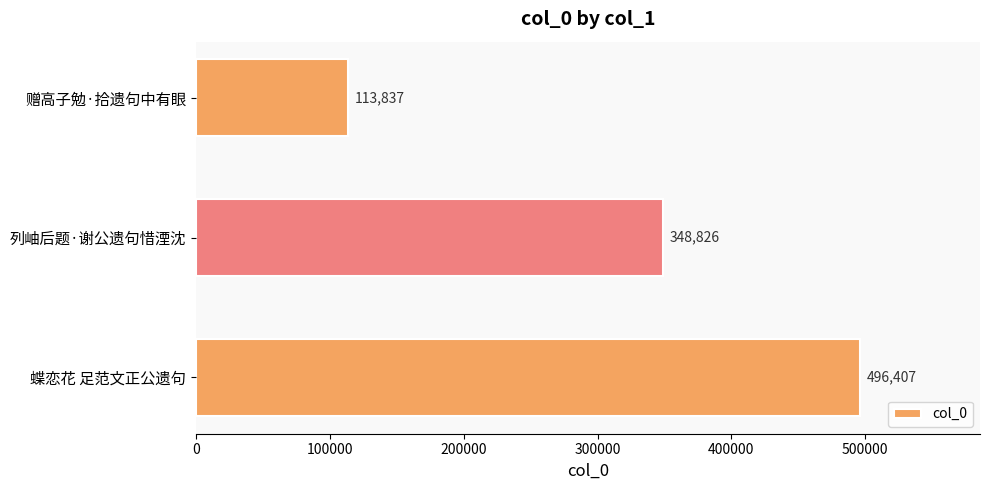

Reading top to bottom, what are all the values shown in this chart?

113837	348826	496407